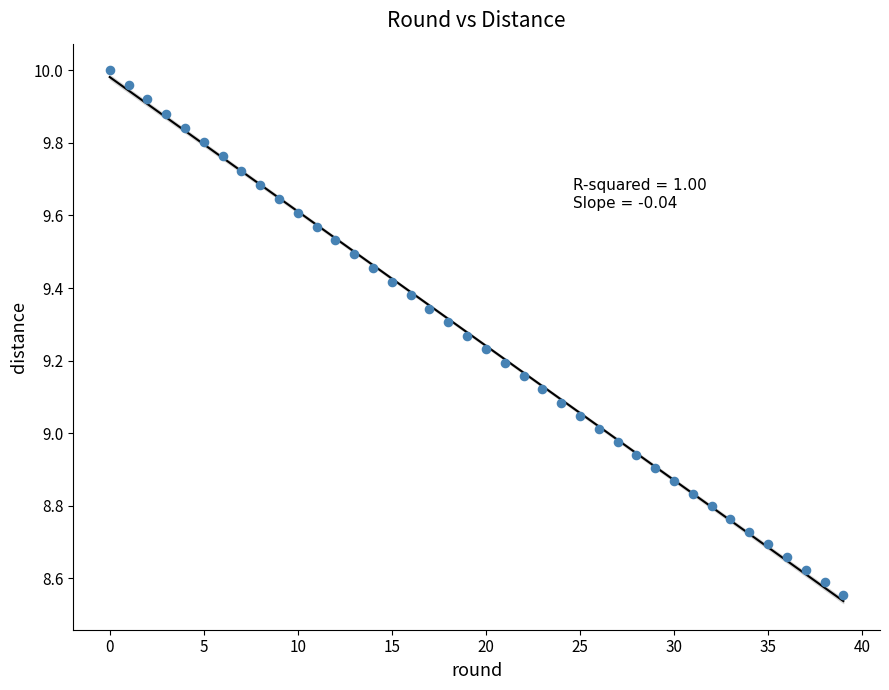

What is the range of Y values (max minus min)?

1.4